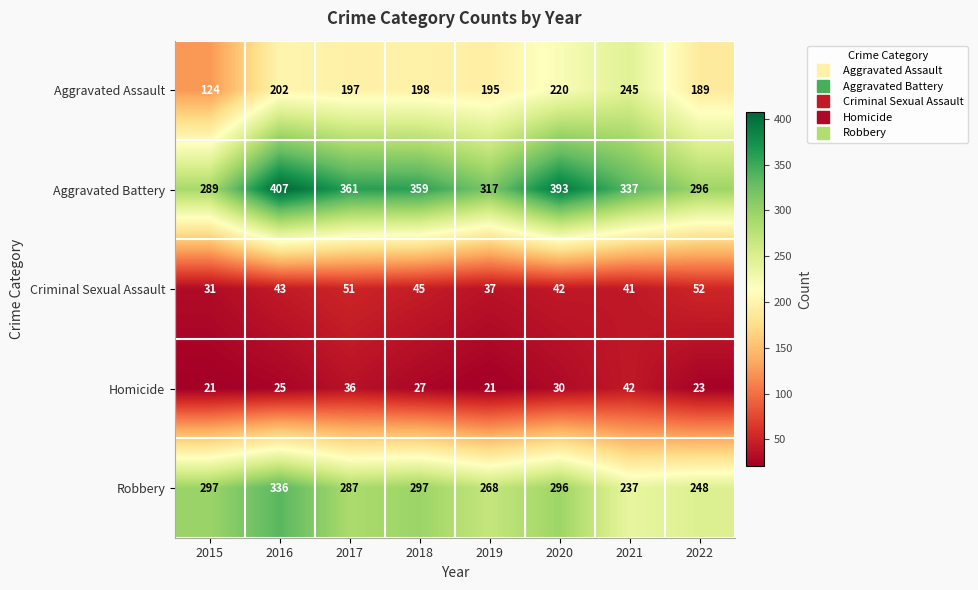

What is the difference between the maximum and second lowest values in the Aggravated Assault series?

56